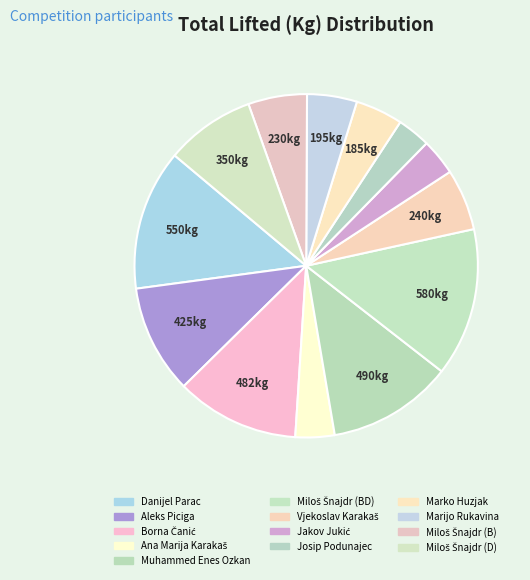

Is it true that Muhammed Enes Ozkan is 12% of the pie?

True